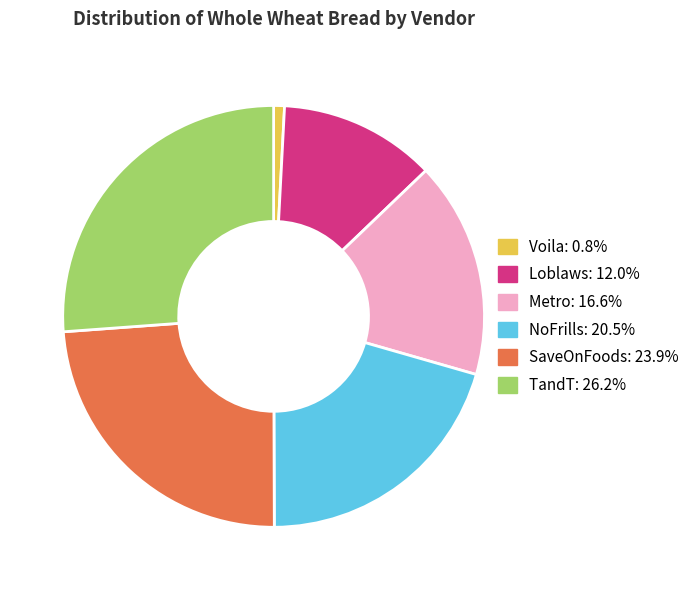

How many slices are in this pie chart?

6